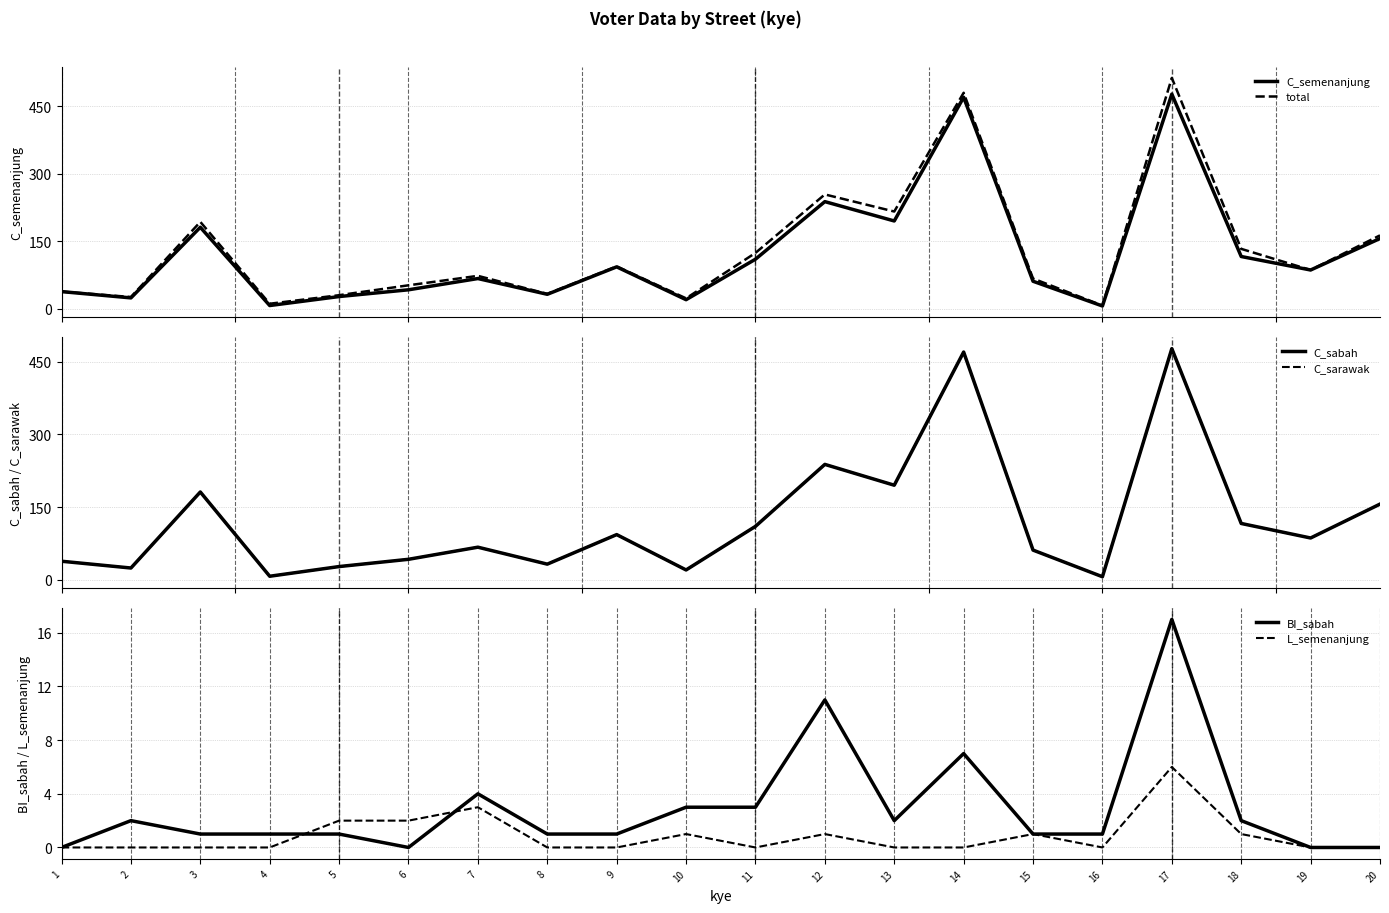

Between 5 and 2, which is larger?

5